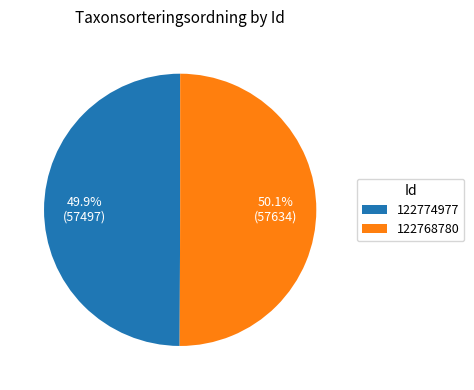

Combined, what portion of the pie is 122768780 and 122774977?

100.0%